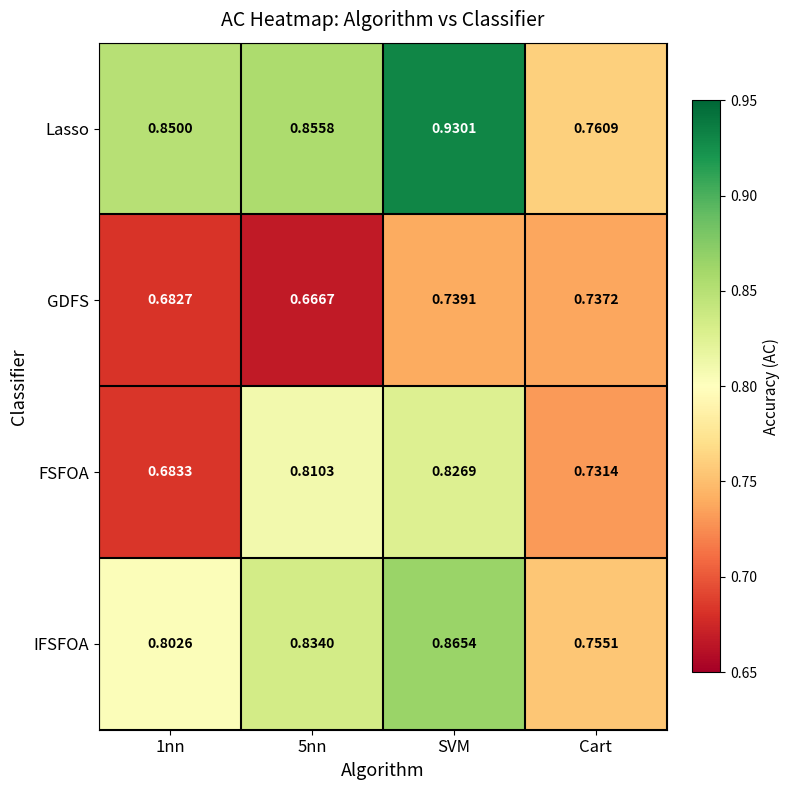

At 1nn, list the series in order from largest to smallest.

Lasso, IFSFOA, FSFOA, GDFS